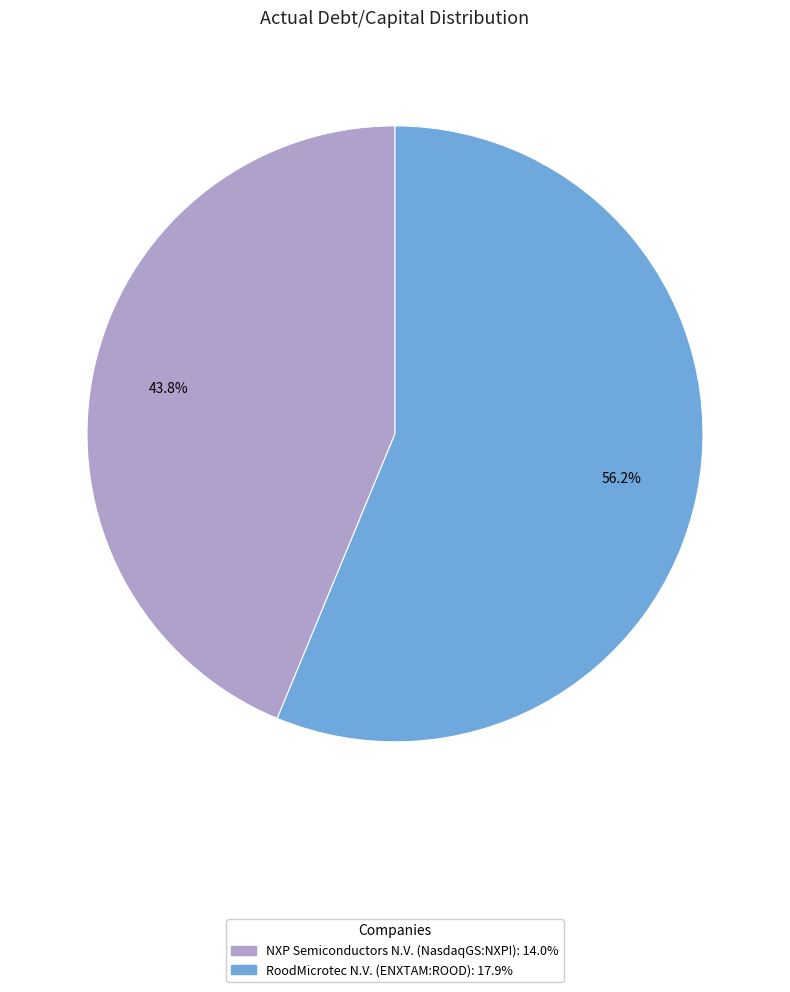

Does NXP Semiconductors N.V. (NasdaqGS:NXPI) represent more than half of the total?

No